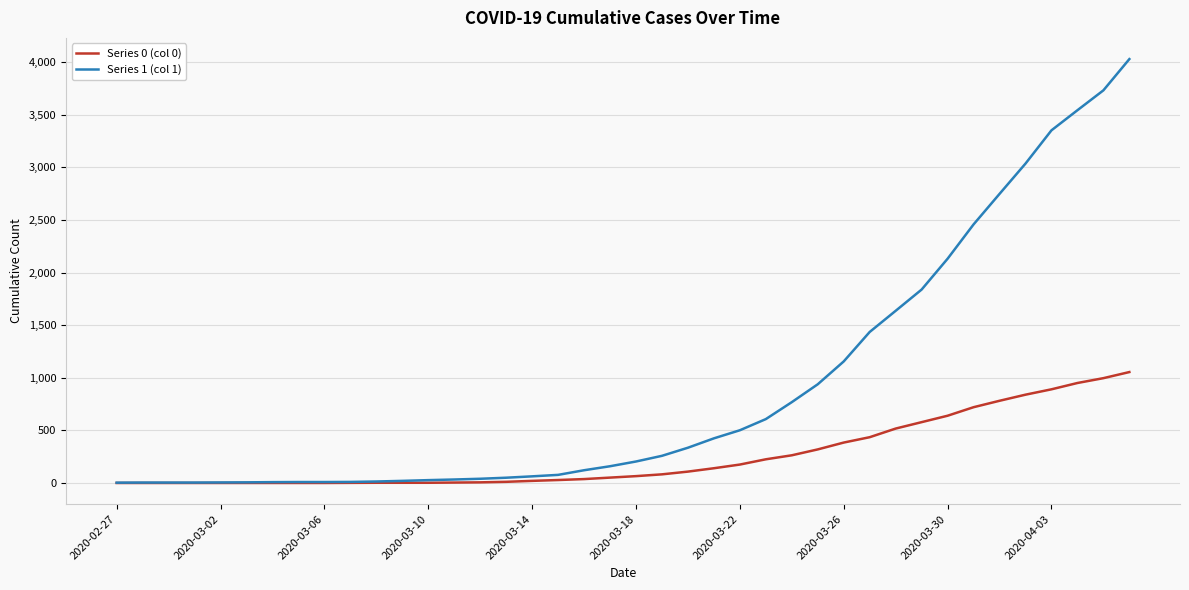

At how many categories does at least one series exceed 452?

16